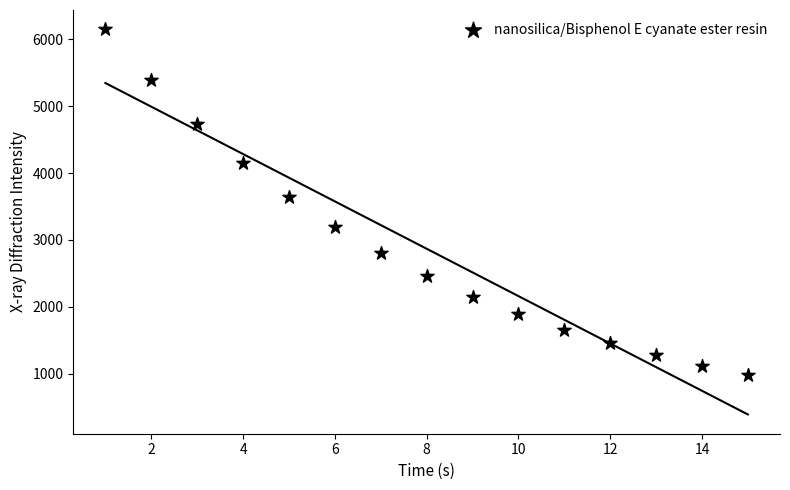

What Y value in the scatter plot is closest to 3564?

3638.1